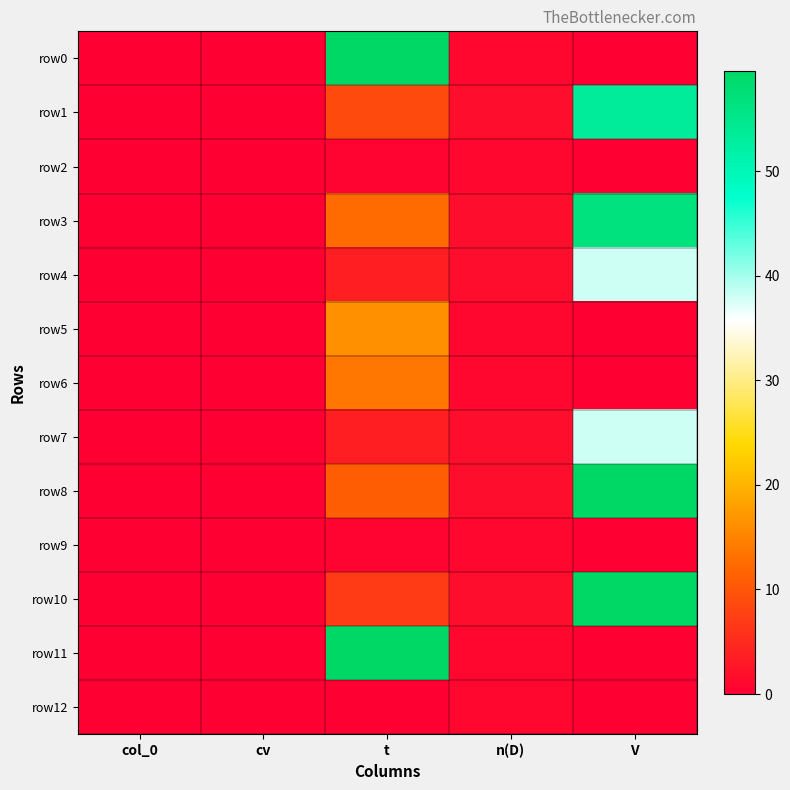

Which category has the lowest value across all series?

t